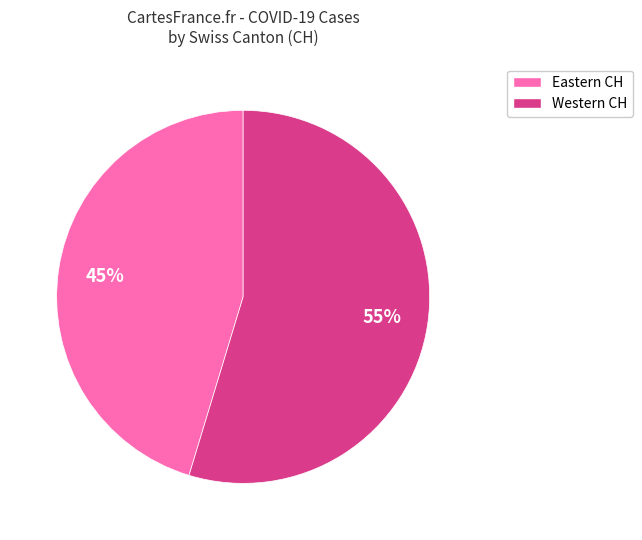

To the nearest percent, what is the average slice percentage?

50%